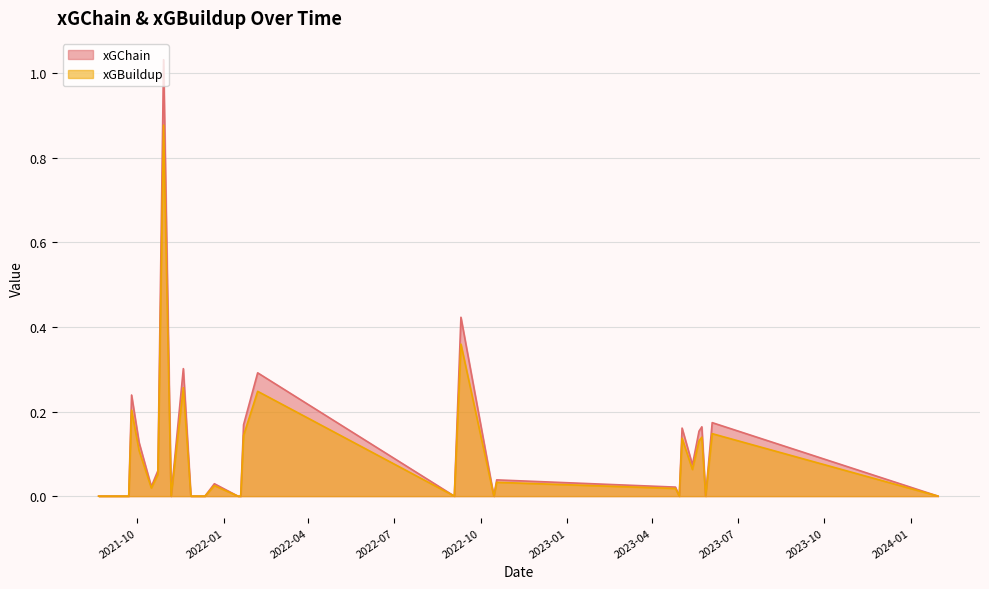

What is the sum of the xGBuildup values at 25 and 1?

0.2